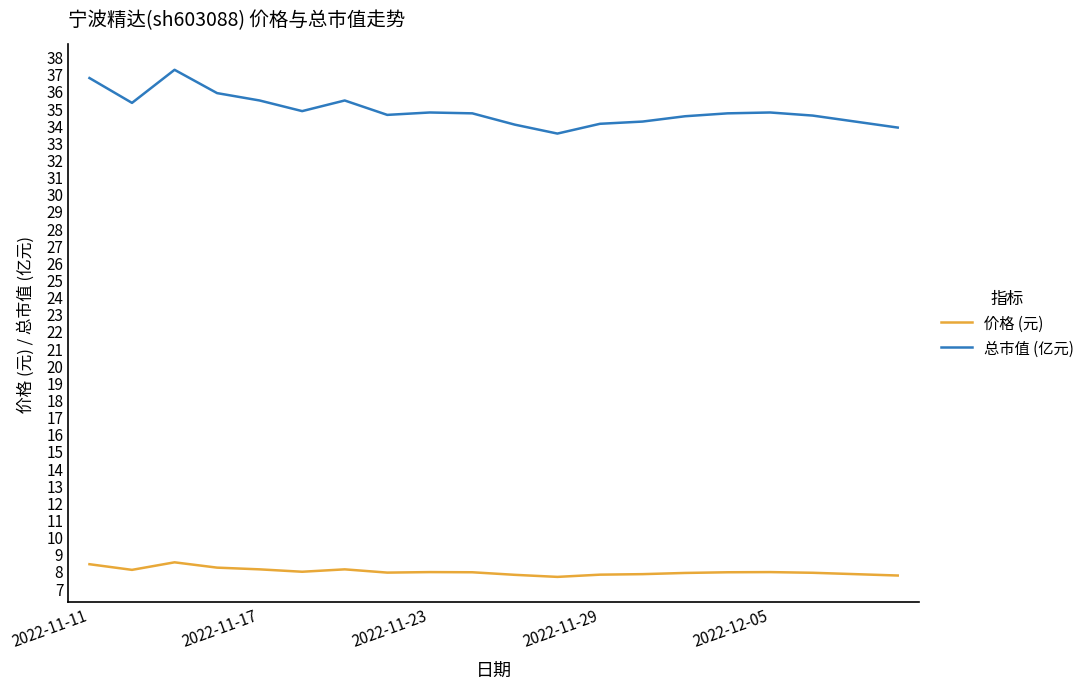

What is the average value of the 价格 (元) series?

8.0